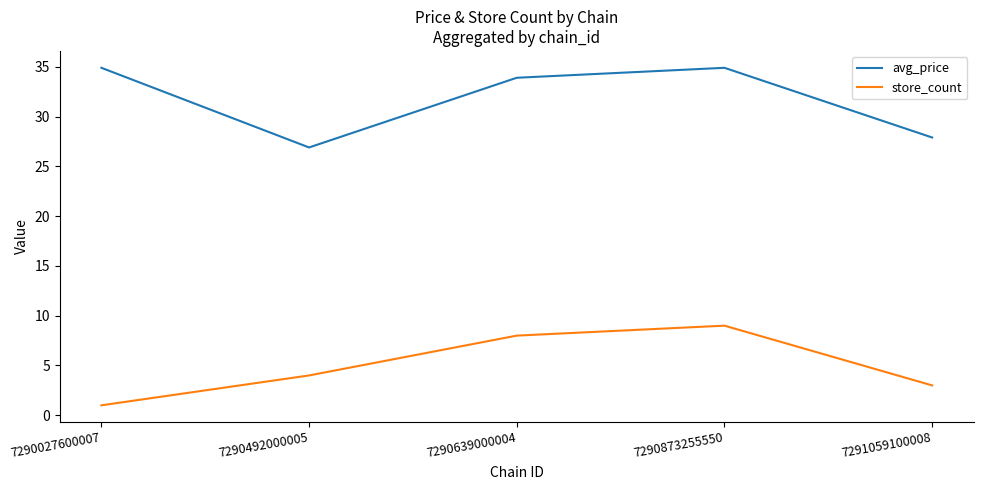

What is the sum of the avg_price values at 7290639000004 and 7290873255550?

68.8